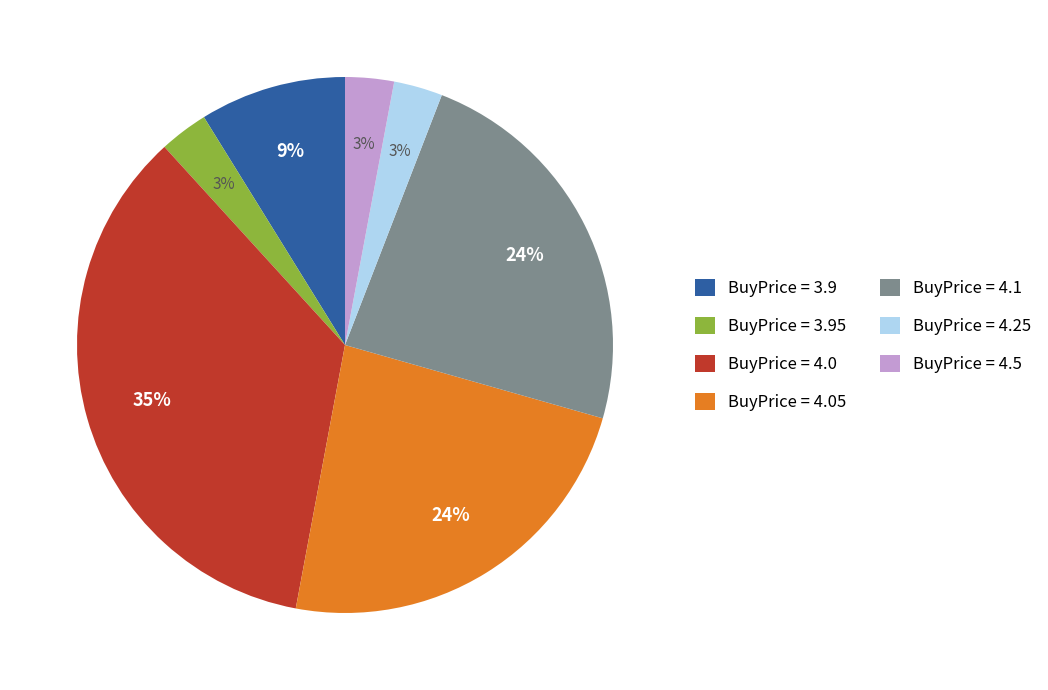

Do BuyPrice = 4.05 and BuyPrice = 4.5 together represent more than half of the pie?

No